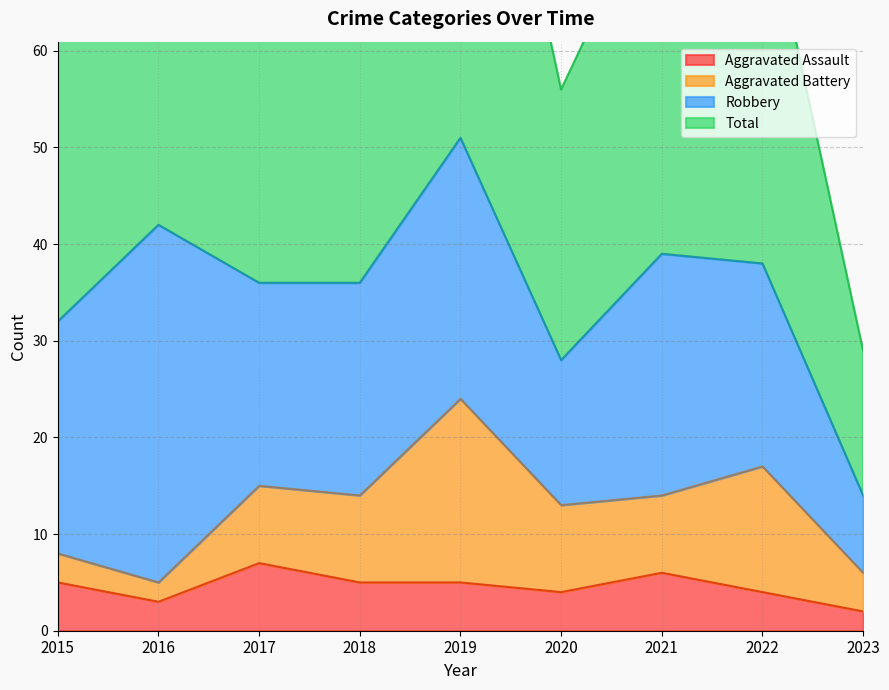

What is the difference between the maximum and minimum values in the Aggravated Assault series?

5